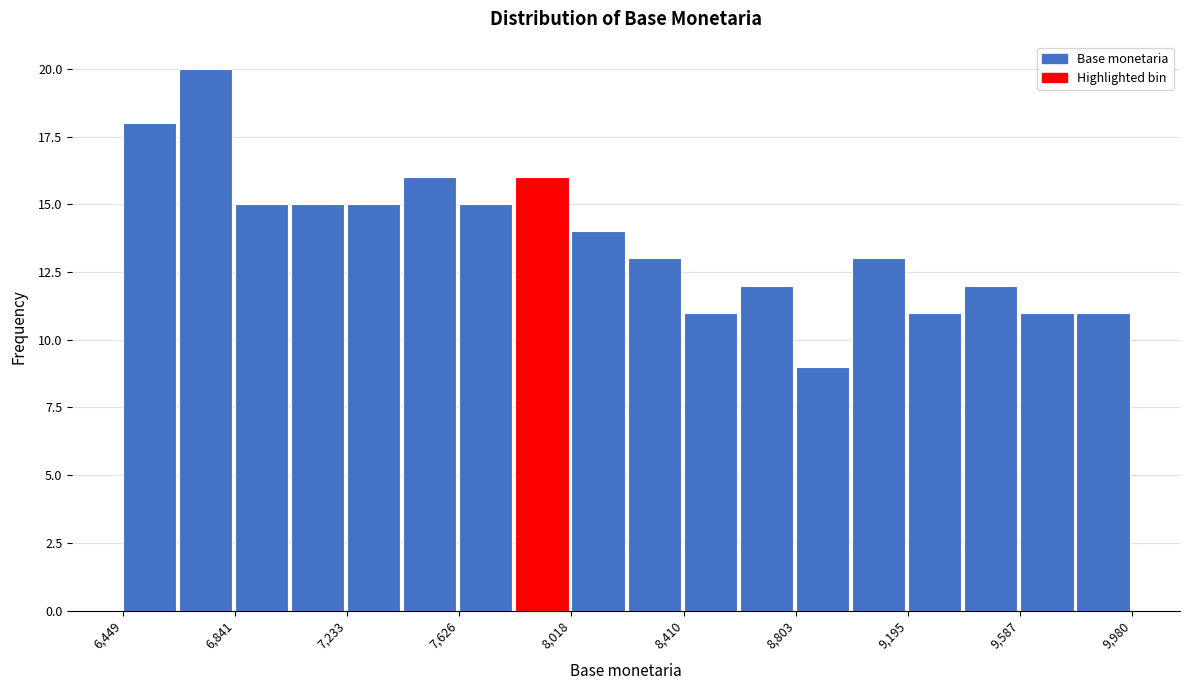

Around what value on the x-axis is the tallest bar? Give the approximate position of its centre, as read against the axis.

6750